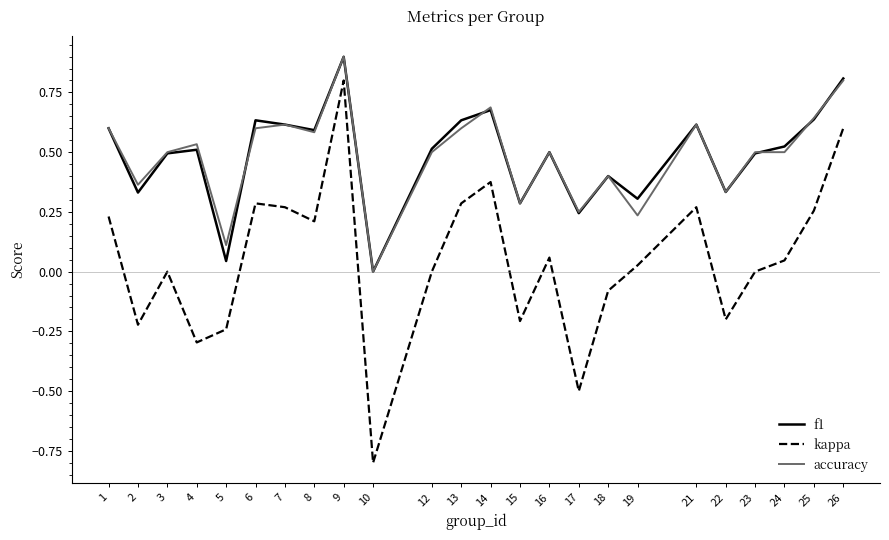

Rank the series at 19 from lowest to highest value.

kappa, accuracy, f1